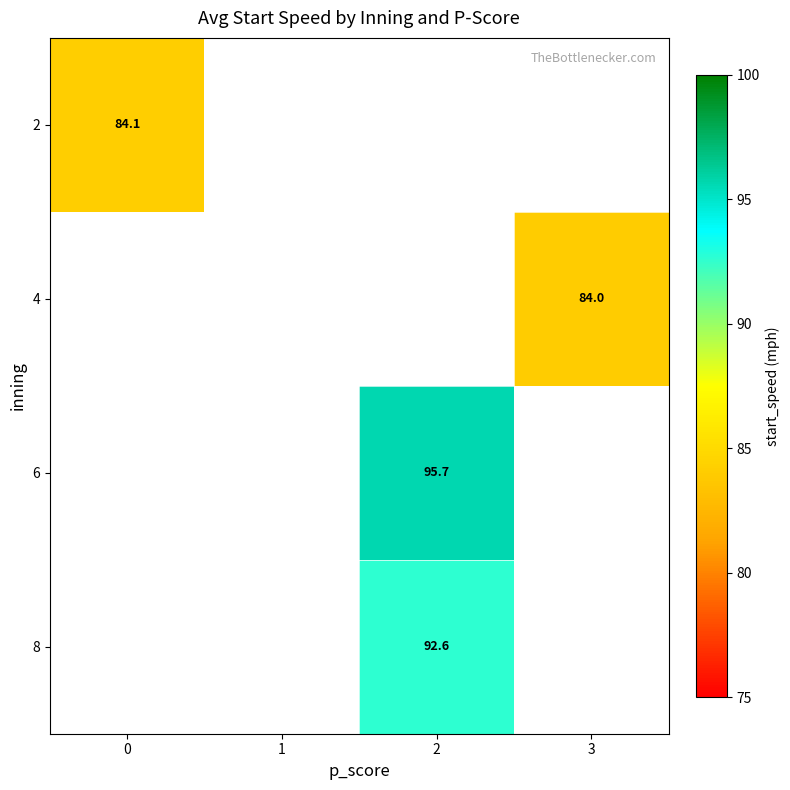

True or false: 8 has a value of 58.3 at 2.

False